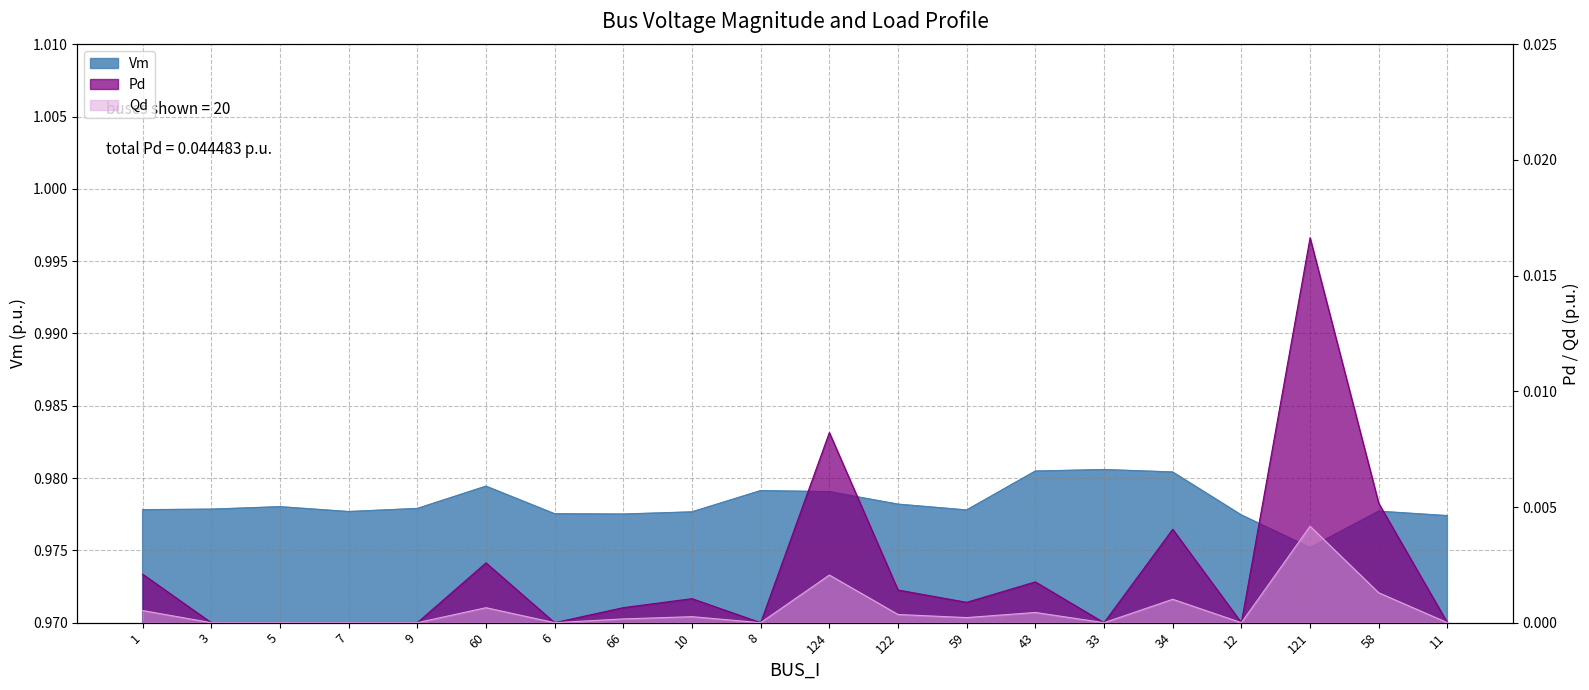

How many interior local peaks does the Qd series have?

6